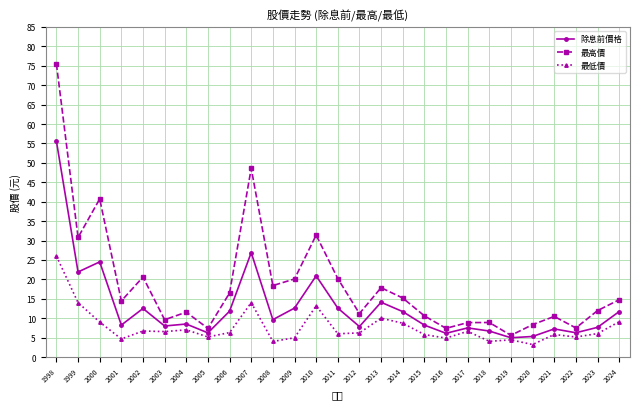

Is it true that 最高價 equals 19.3 at 2024?

False